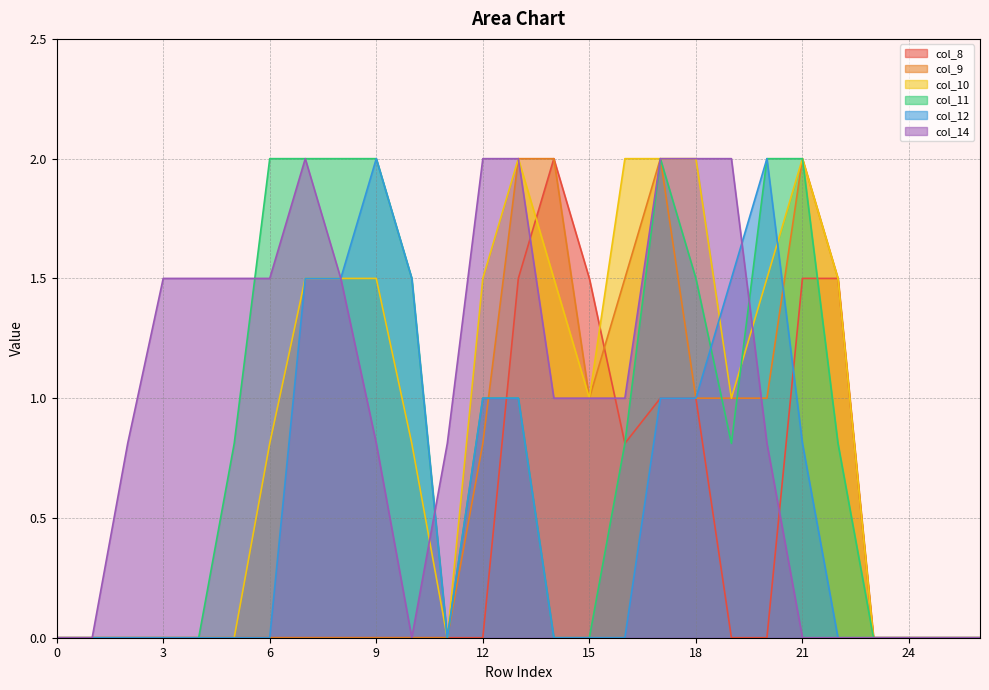

How many lines are shown in the chart?

6